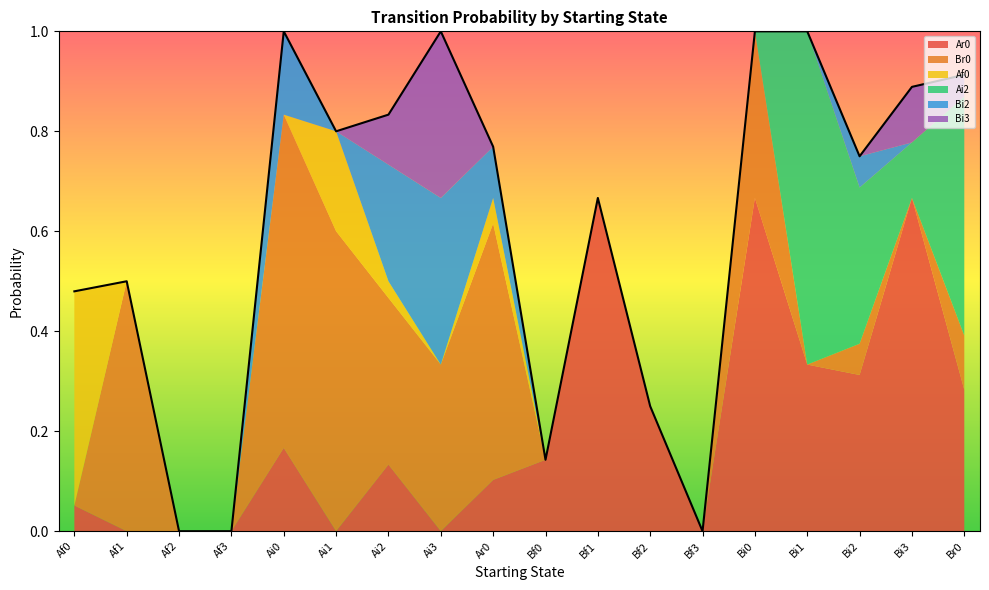

What position from the left is Bf3?

13